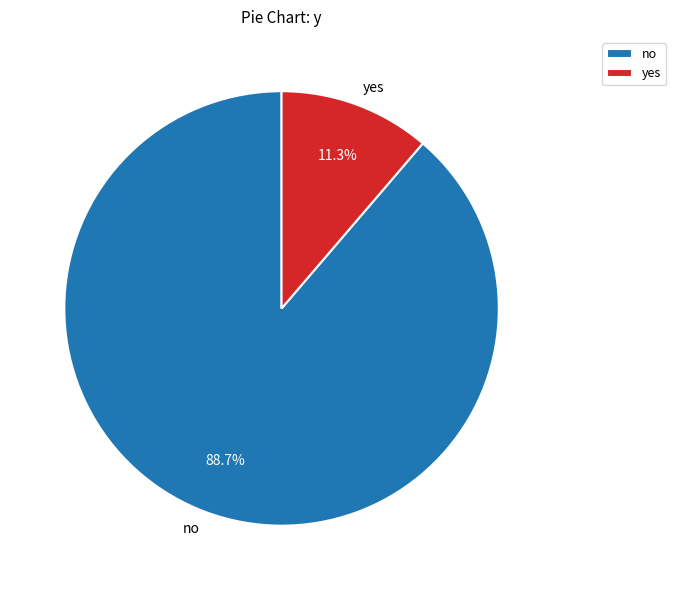

True or false: no accounts for 84% of the total.

False